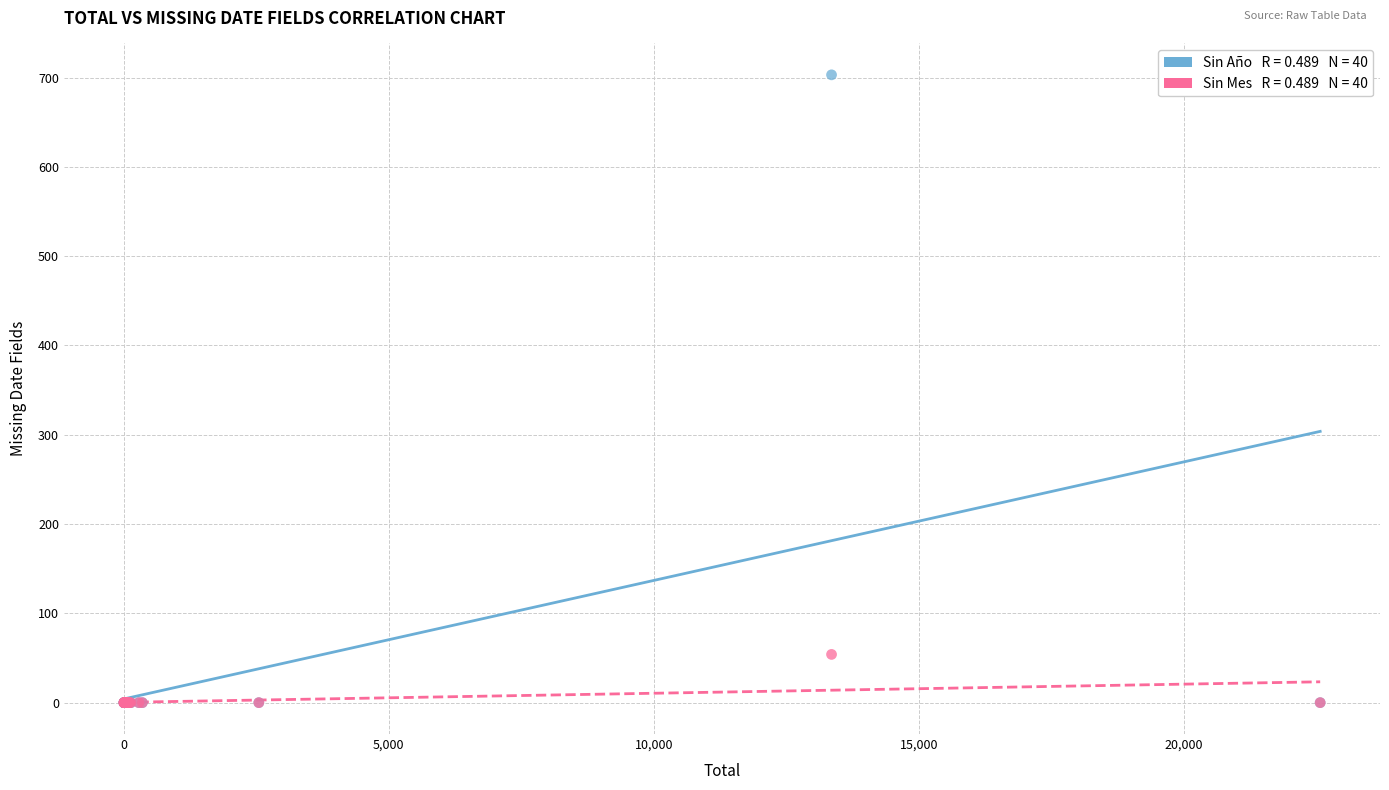

Across all series, what Y value is closest to 351?

54